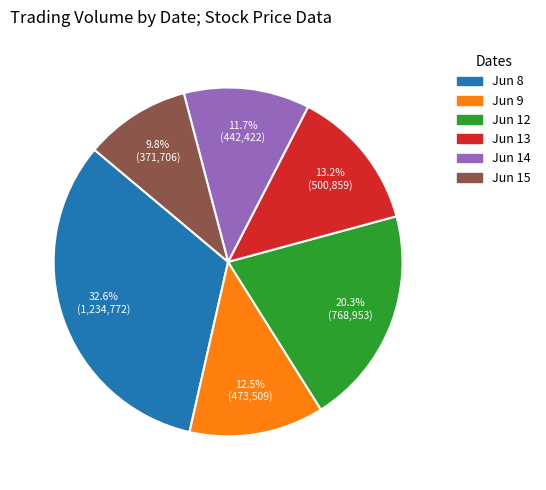

What is the largest slice in the pie chart?

Jun 8